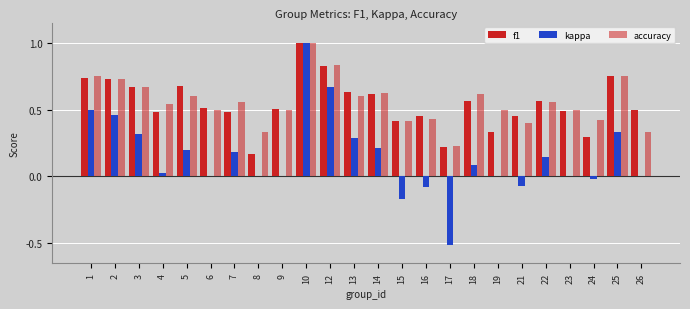

Does the chart contain stacked bars?

No